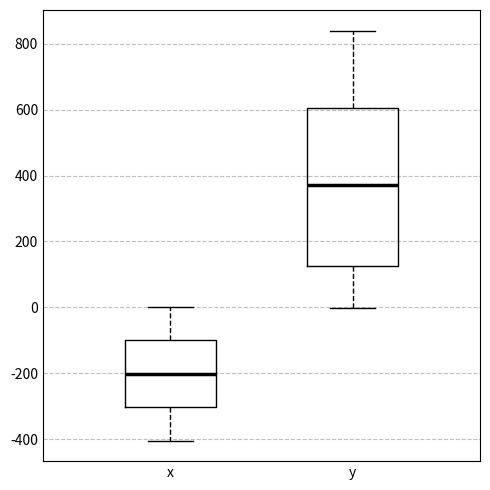

Which box's median line is the highest?

y